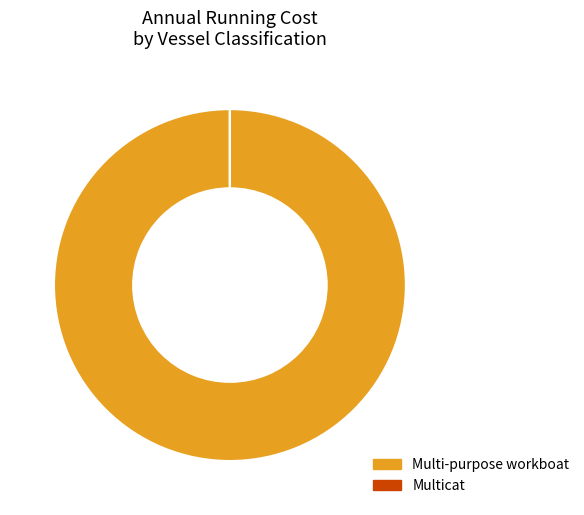

Does Multi-purpose workboat represent more than half of the total?

Yes